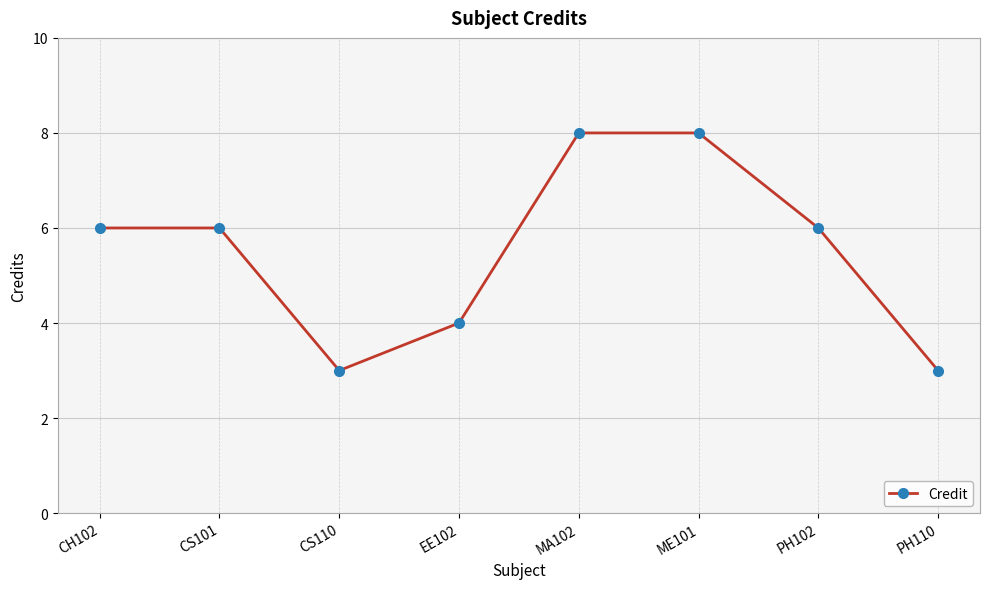

Reading left to right, list all the values displayed in this chart.

CH102=6	CS101=6	CS110=3	EE102=4	MA102=8	ME101=8	PH102=6	PH110=3